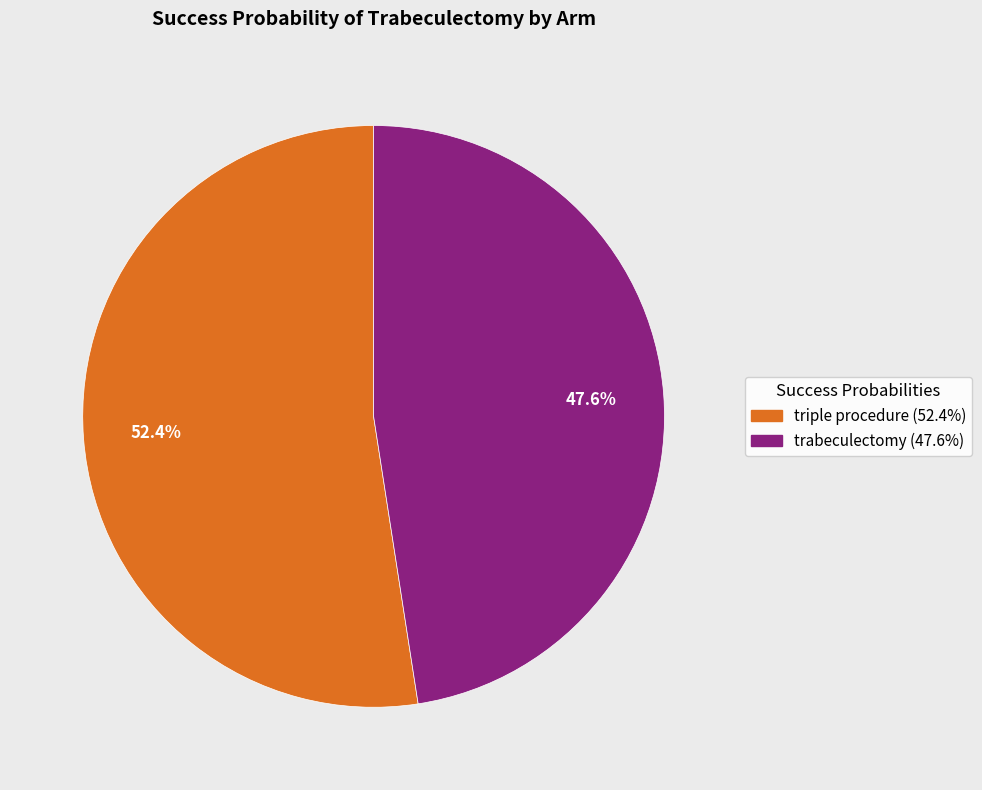

Is there any slice that represents more than half of the pie?

Yes